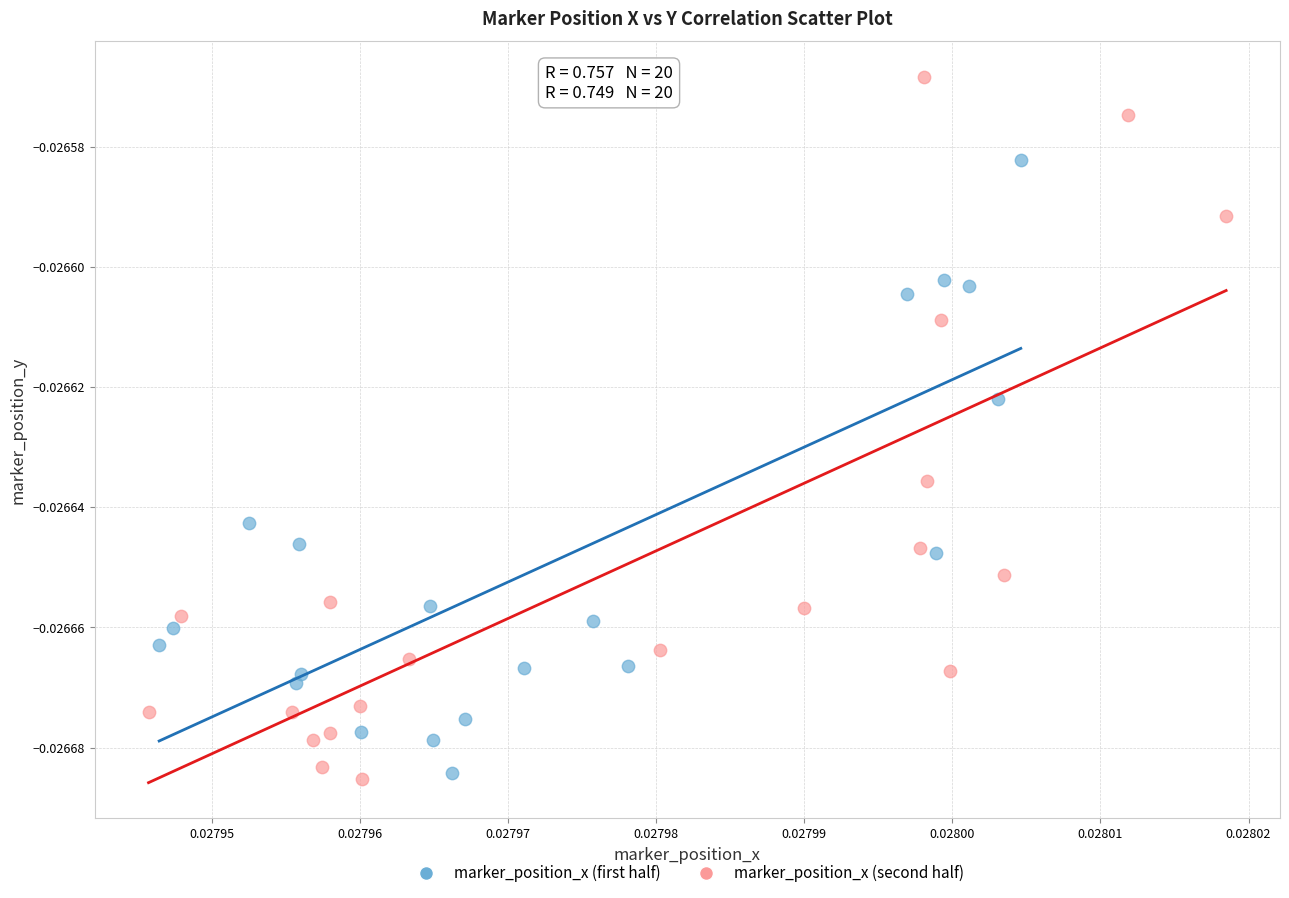

What are all the series names shown in the legend?

marker_position_x (first half), marker_position_x (second half)